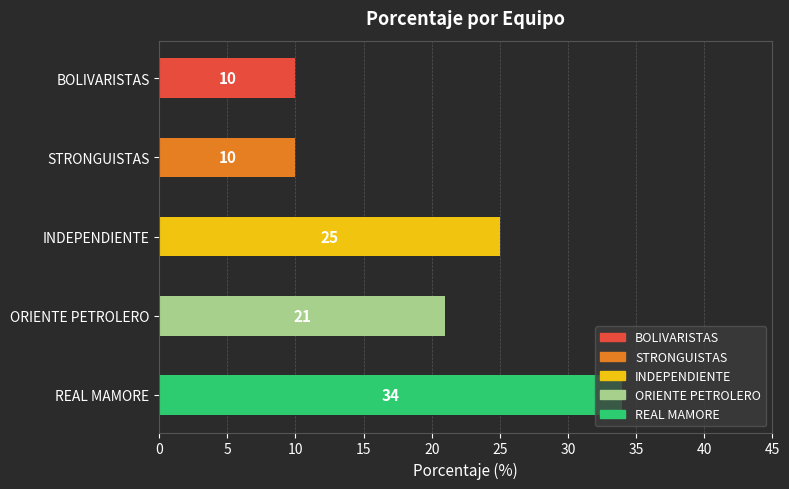

At which label is the value closest to 22?

ORIENTE PETROLERO